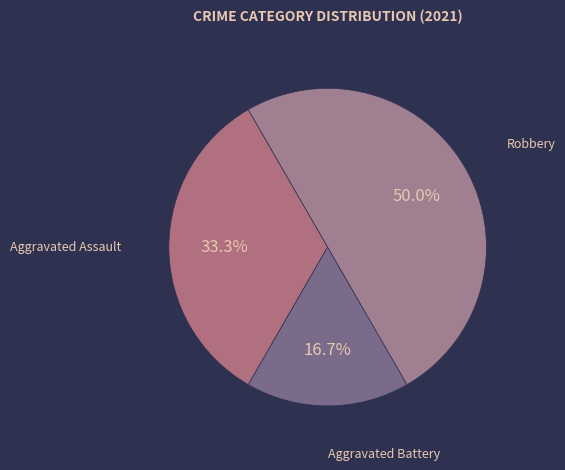

The Robbery slice represents 50% of the pie. True or false?

True